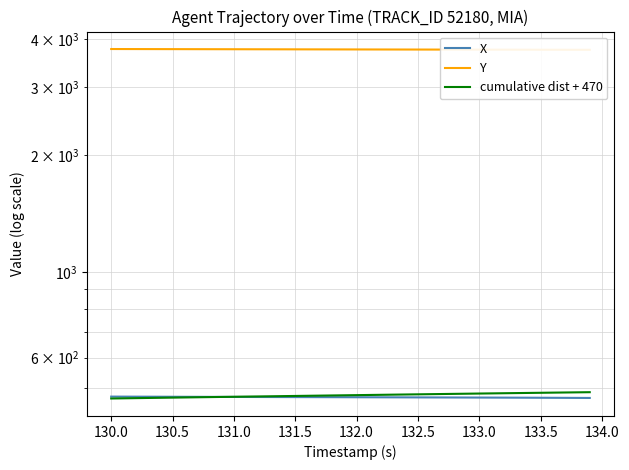

What is the value of the Y point at the 35th from the left?

3756.6